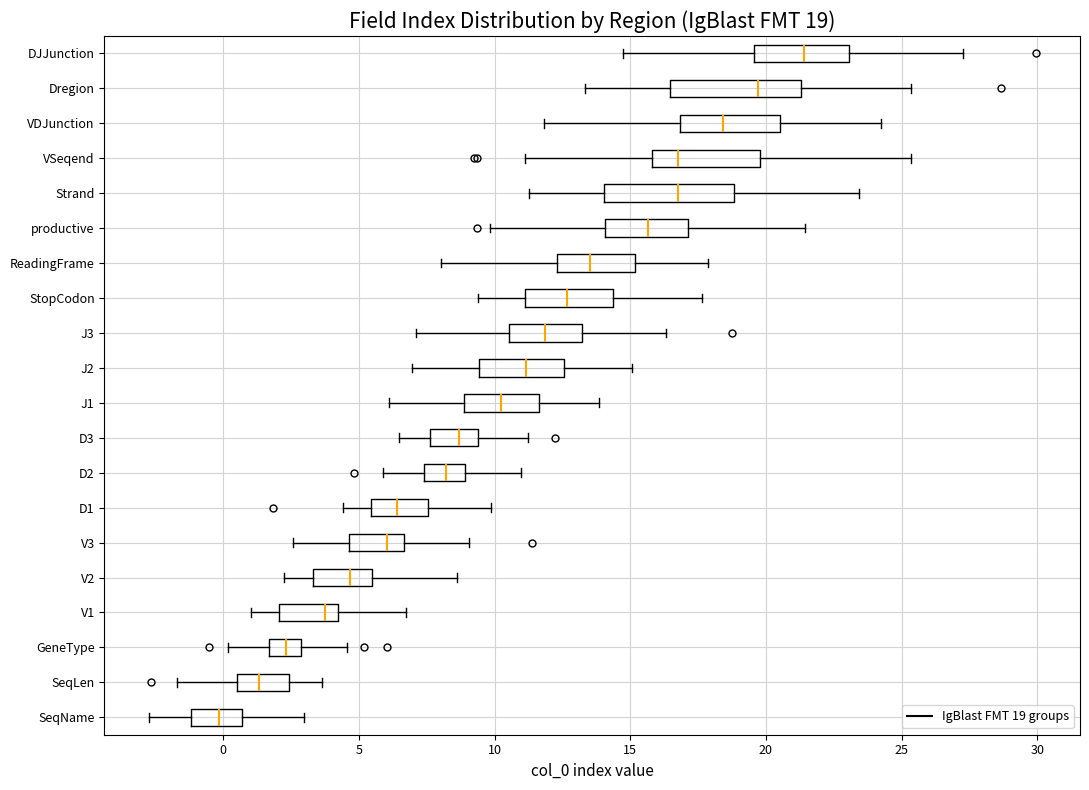

Which box's median line is the furthest to the left?

SeqName